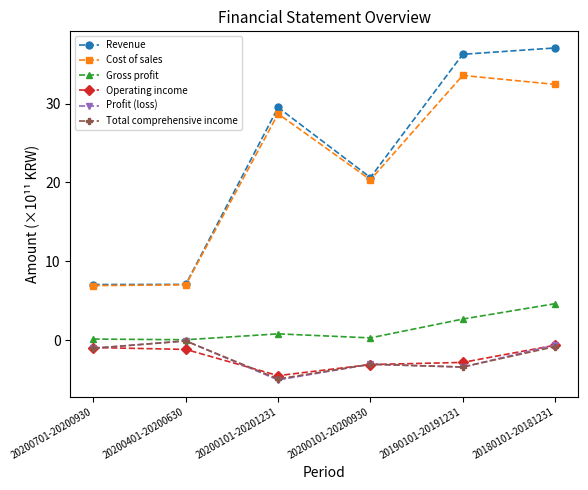

Which series has the largest range (max minus min)?

Revenue